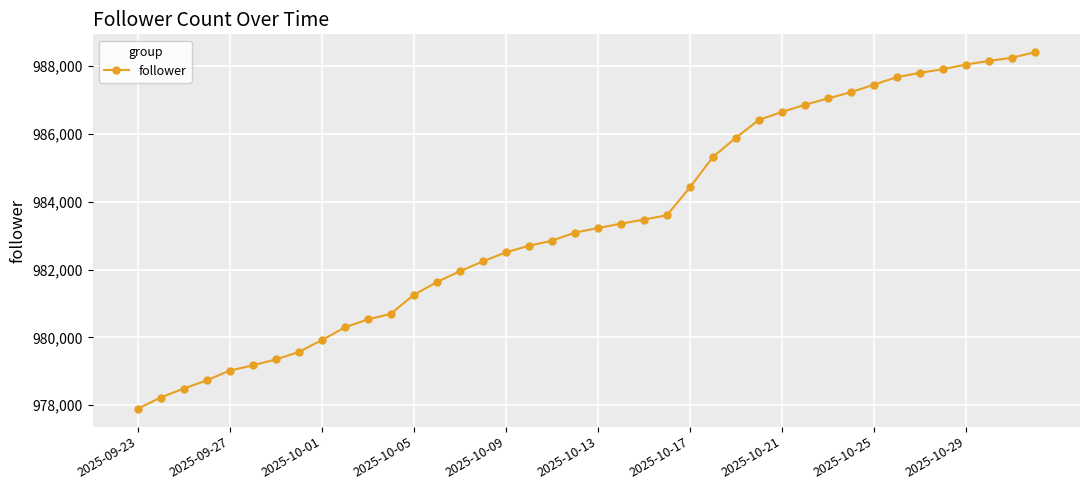

Reading left to right, what are all the values shown in this chart?

977891	978223	978488	978728	979019	979172	979347	979565	979915	980292	980528	980692	981251	981629	981949	982240	982508	982702	982851	983090	983225	983355	983475	983602	984424	985323	985892	986418	986650	986865	987050	987235	987458	987680	987806	987914	988052	988158	988252	988416